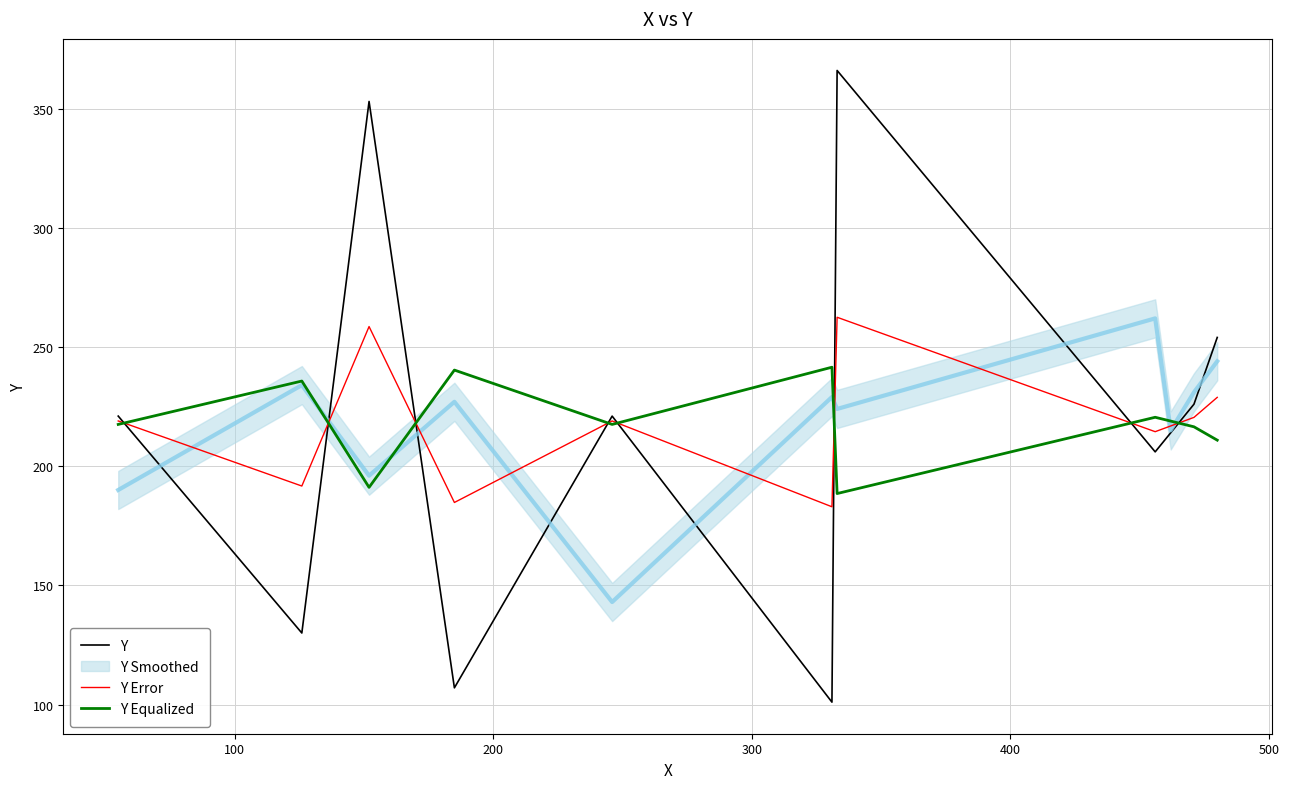

Reading left to right, transcribe all the data shown in this chart.

Y: 221.0	130.0	353.0	107.0	221.0	101.0	366.0	206.0	214.0	226.0	254.0
Y Error: 219.0	191.7	258.6	184.8	219.0	183.0	262.5	214.5	216.9	220.5	228.9
Y Equalized: 217.5	235.7	191.1	240.3	217.5	241.5	188.5	220.5	218.9	216.5	210.9